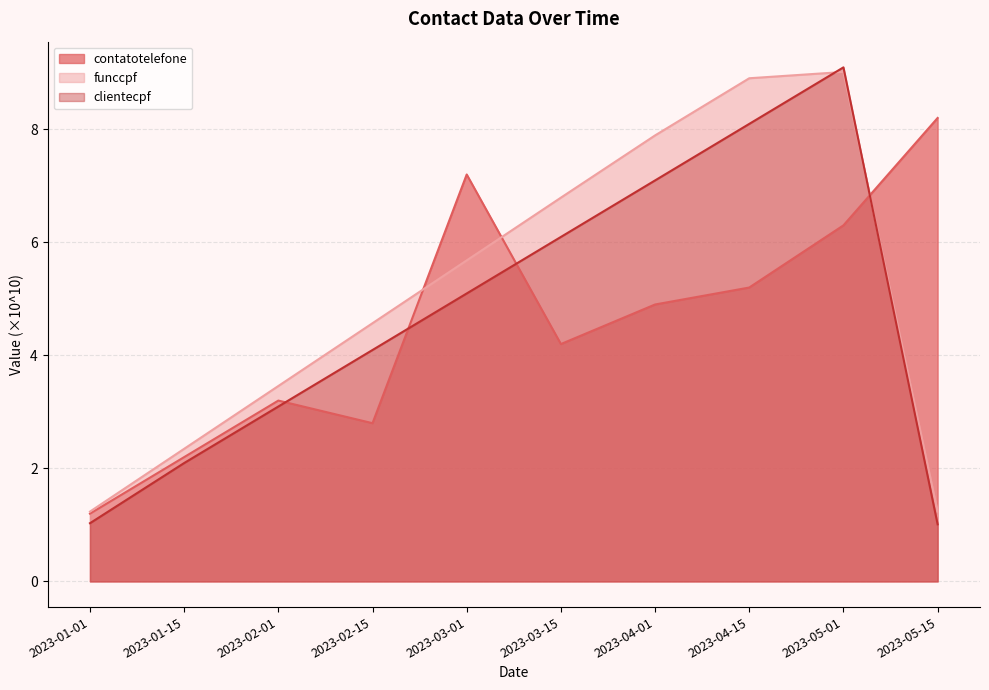

True or false: contatotelefone has more than 0 interior local peaks.

True